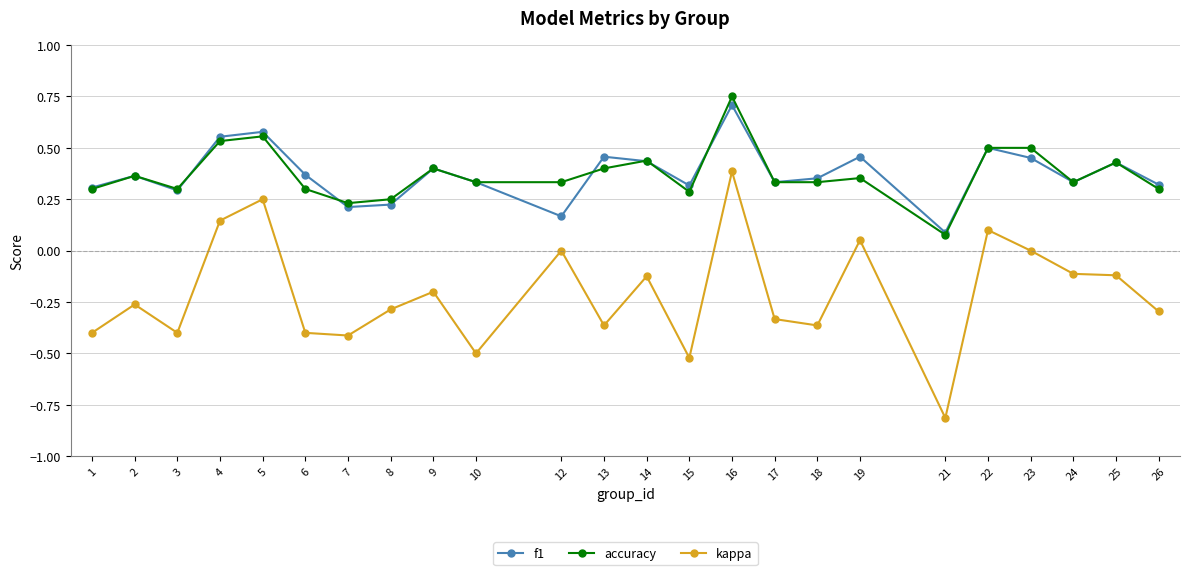

At which category does accuracy reach its first local valley?

3